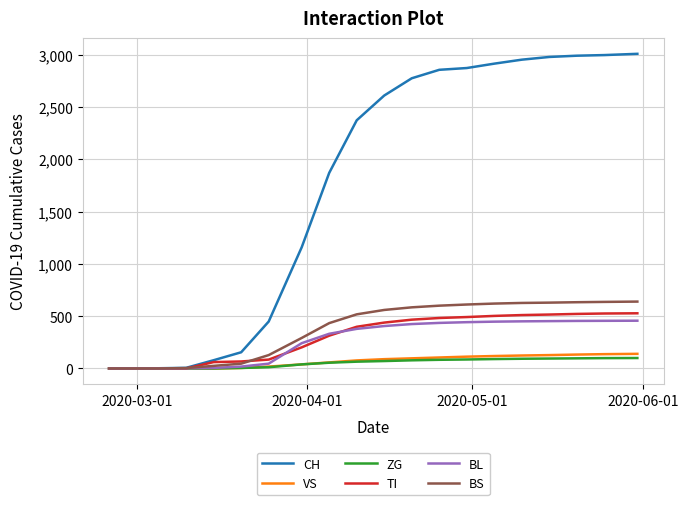

What is the highest value of the ZG series?

100